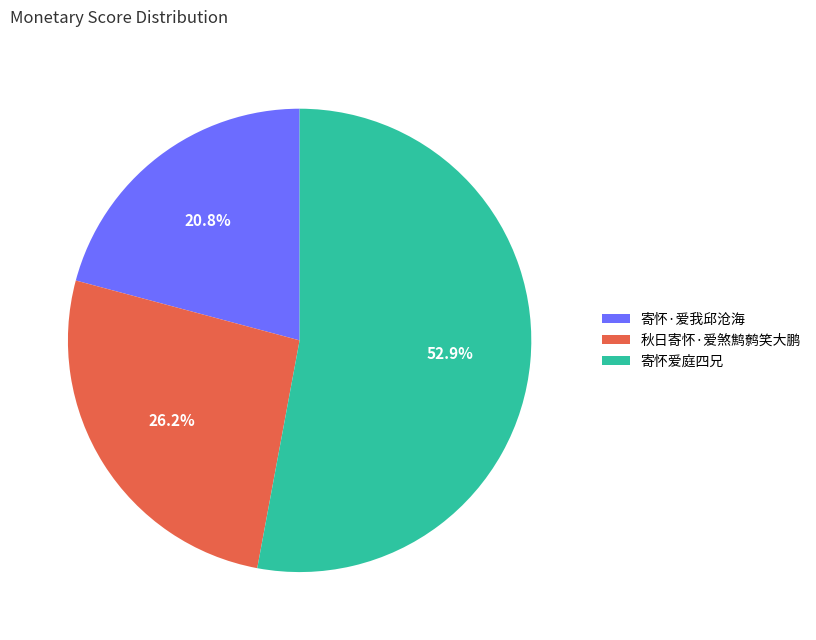

Does 秋日寄怀·爱煞鹪鹩笑大鹏 account for over 50% of the chart?

No